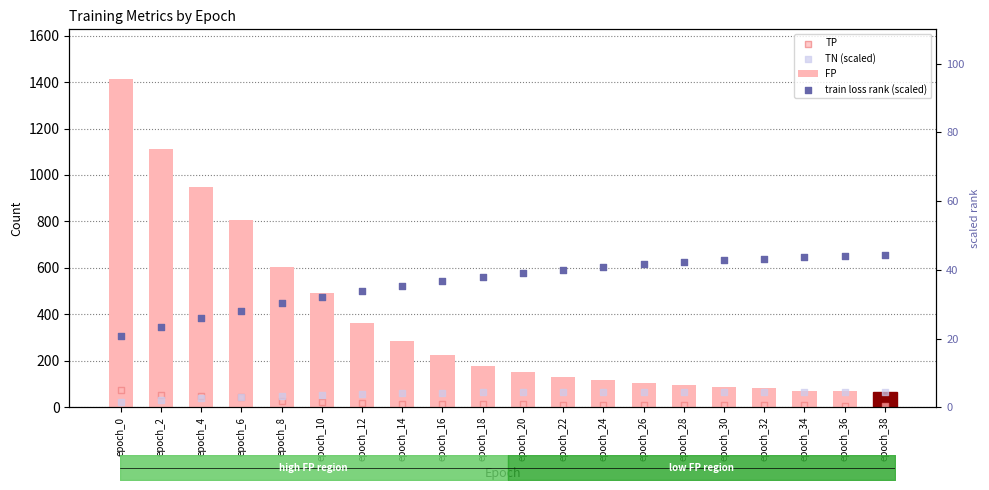

What are all the series names shown in the legend?

FP, TP, TN (scaled), train loss rank (scaled)